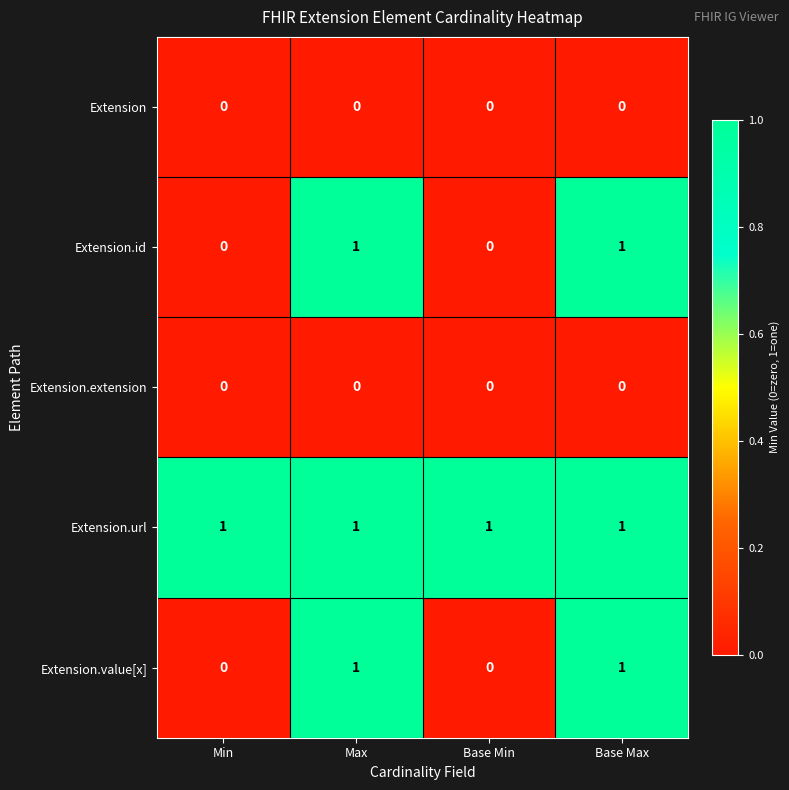

Reading left to right, list all the values displayed in this chart.

Extension: Min=0	Max=0	Base Min=0	Base Max=0
Extension.id: Min=0	Max=1	Base Min=0	Base Max=1
Extension.extension: Min=0	Max=0	Base Min=0	Base Max=0
Extension.url: Min=1	Max=1	Base Min=1	Base Max=1
Extension.value[x]: Min=0	Max=1	Base Min=0	Base Max=1